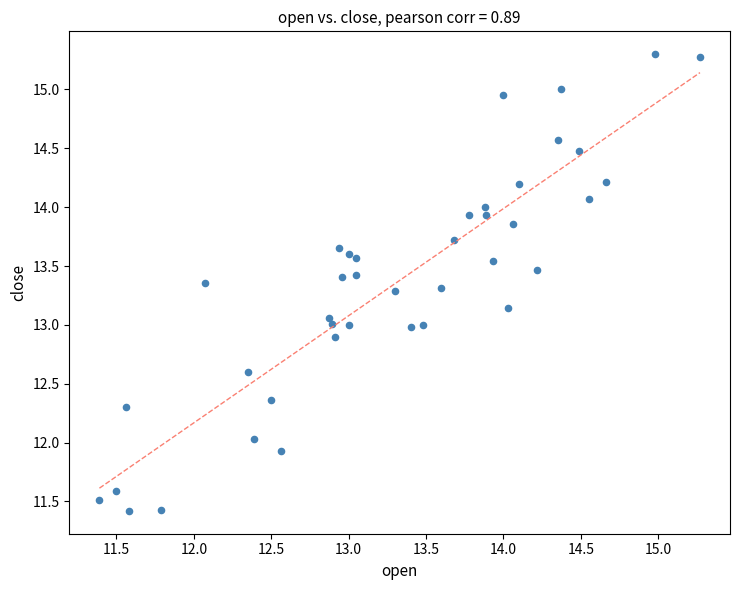

What is the range of Y values (max minus min)?

3.9